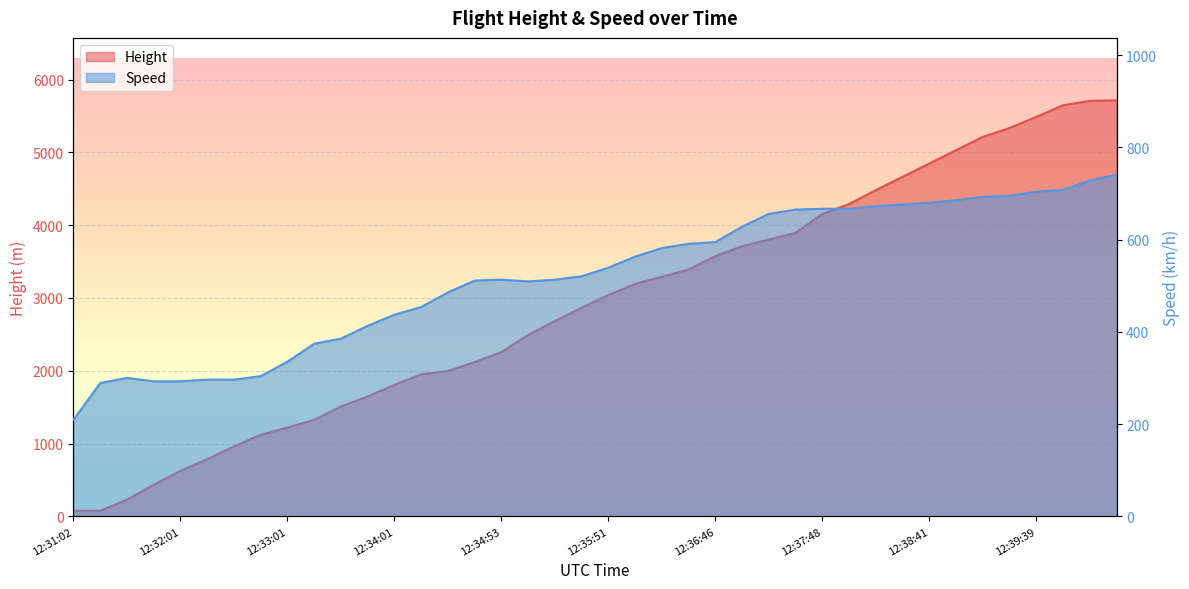

Reading left to right, what are all the values shown in this chart?

Height: 12:31:02=76.2	12:31:16=76.2	12:31:31=228.6	12:31:46=434.3	12:32:01=624.8	12:32:16=784.9	12:32:32=960.1	12:32:47=1120.1	12:33:01=1219.2	12:33:16=1325.9	12:33:31=1508.8	12:33:46=1645.9	12:34:01=1805.9	12:34:16=1950.7	12:34:27=1996.4	12:34:41=2118.4	12:34:53=2255.5	12:35:06=2491.7	12:35:22=2682.2	12:35:37=2865.1	12:35:51=3040.4	12:36:08=3192.8	12:36:20=3291.8	12:36:31=3390.9	12:36:46=3573.8	12:37:06=3710.9	12:37:24=3802.4	12:37:35=3893.8	12:37:48=4152.9	12:38:01=4290.1	12:38:13=4480.6	12:38:27=4663.4	12:38:41=4846.3	12:38:57=5029.2	12:39:11=5212.1	12:39:24=5334.0	12:39:39=5486.4	12:39:51=5646.4	12:40:06=5707.4	12:40:22=5715.0
Speed: 12:31:02=209.3	12:31:16=288.9	12:31:31=300.0	12:31:46=292.6	12:32:01=292.6	12:32:16=296.3	12:32:32=296.3	12:32:47=303.7	12:33:01=335.2	12:33:16=374.1	12:33:31=385.2	12:33:46=413.0	12:34:01=437.1	12:34:16=453.7	12:34:27=485.2	12:34:41=511.2	12:34:53=513.0	12:35:06=509.3	12:35:22=513.0	12:35:37=520.4	12:35:51=538.9	12:36:08=563.0	12:36:20=581.5	12:36:31=590.8	12:36:46=594.5	12:37:06=627.8	12:37:24=655.6	12:37:35=664.9	12:37:48=666.7	12:38:01=666.7	12:38:13=672.3	12:38:27=676.0	12:38:41=679.7	12:38:57=685.2	12:39:11=692.6	12:39:24=694.5	12:39:39=703.8	12:39:51=707.5	12:40:06=727.8	12:40:22=740.8